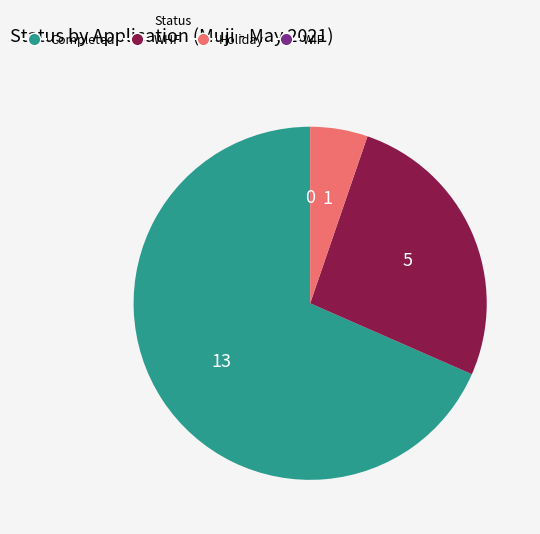

Which category has the biggest portion of the pie?

Completed